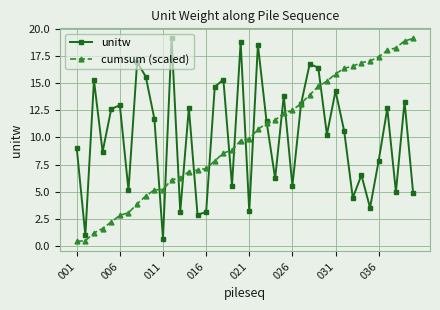

What is the value of the unitw point at the 9th from the left?

15.6